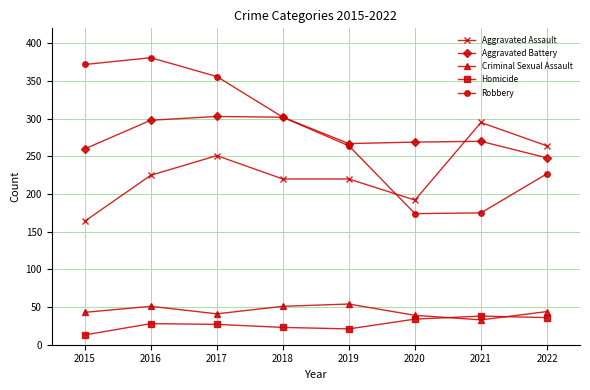

What is the difference between the highest and lowest values at 2019?

246